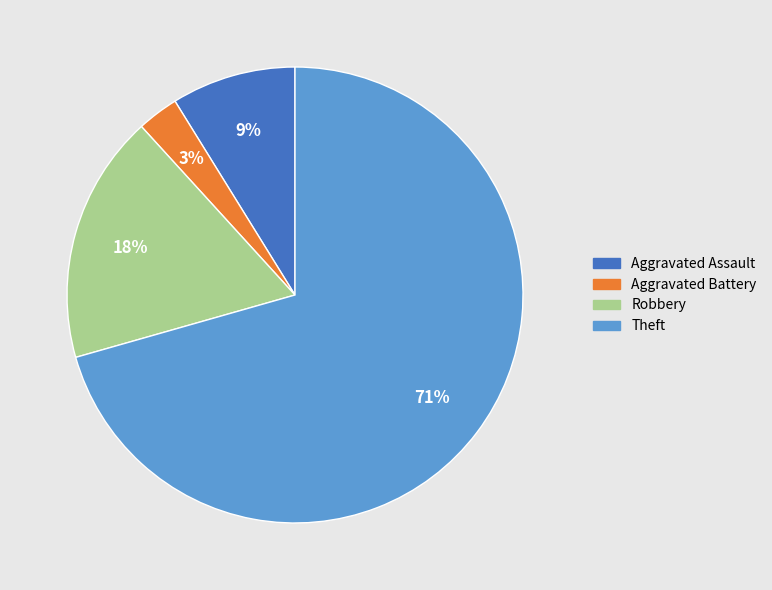

To the nearest percent, what is the average slice percentage?

25%